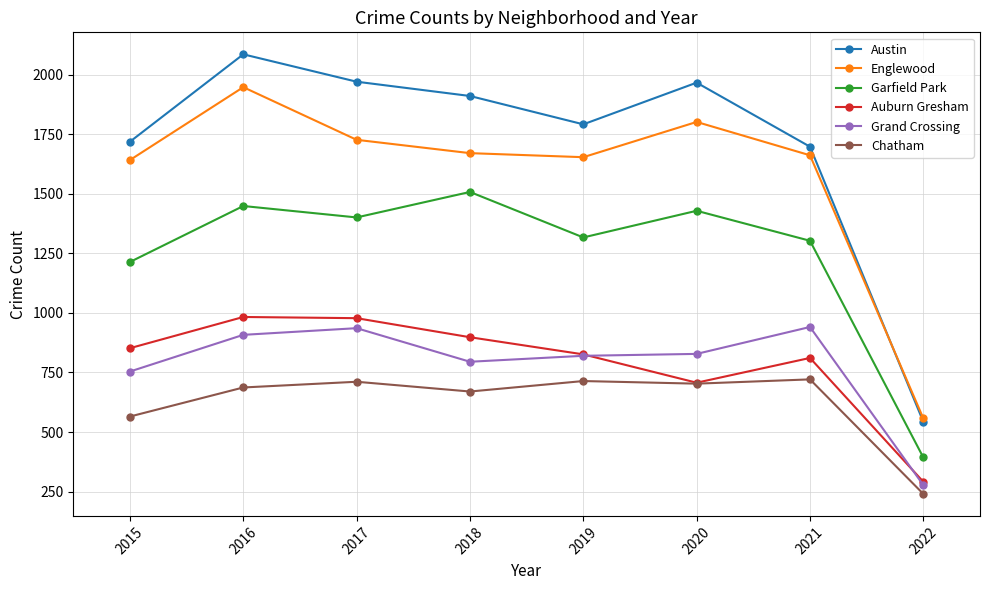

The value of Englewood at 2016 is 1948. True or false?

True